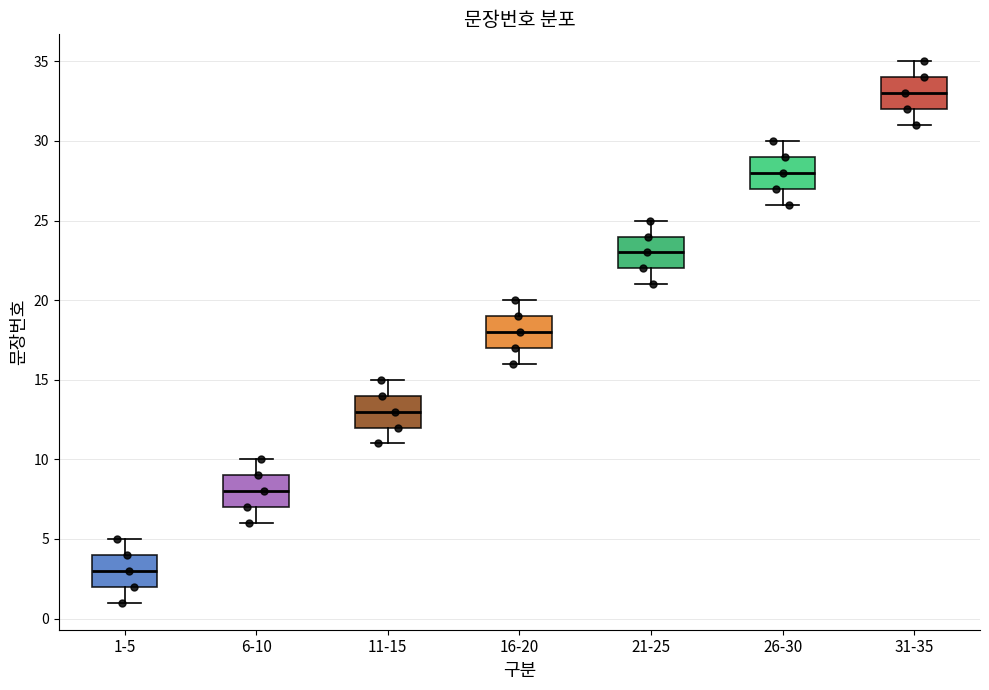

Where is the upper edge of the box for 11-15 on the y-axis? The values are not printed on the chart, so give them approximately, as read against the axis.

14